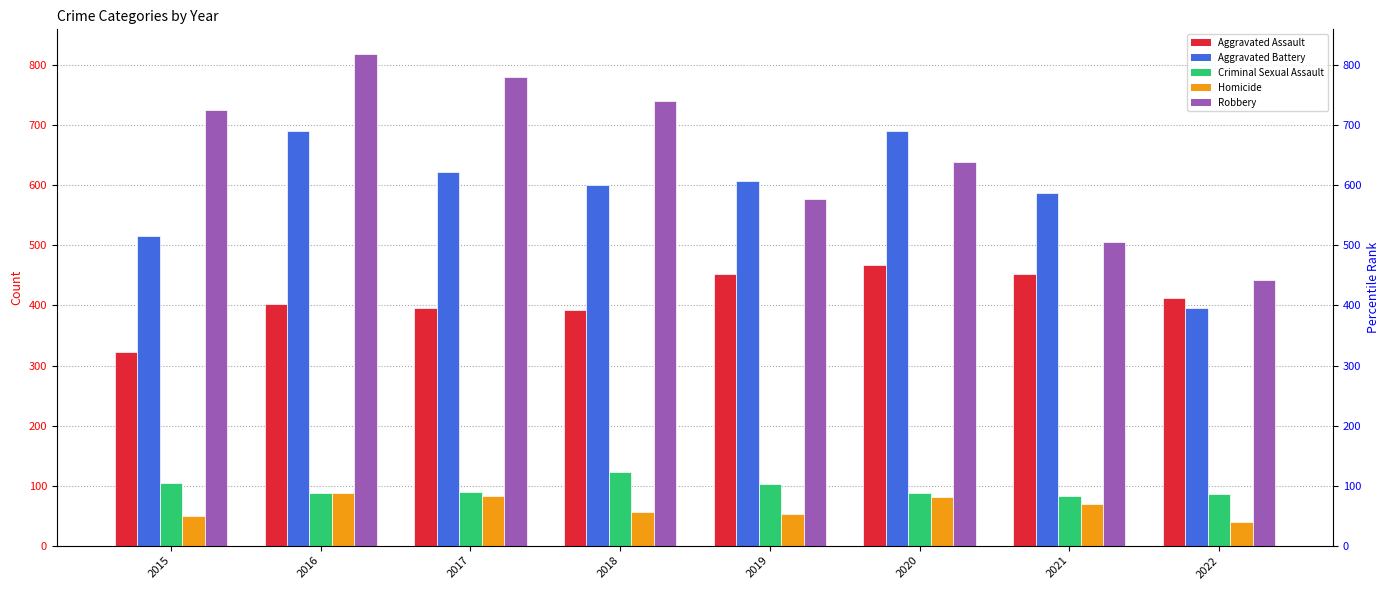

At which label does Homicide reach its peak?

2016